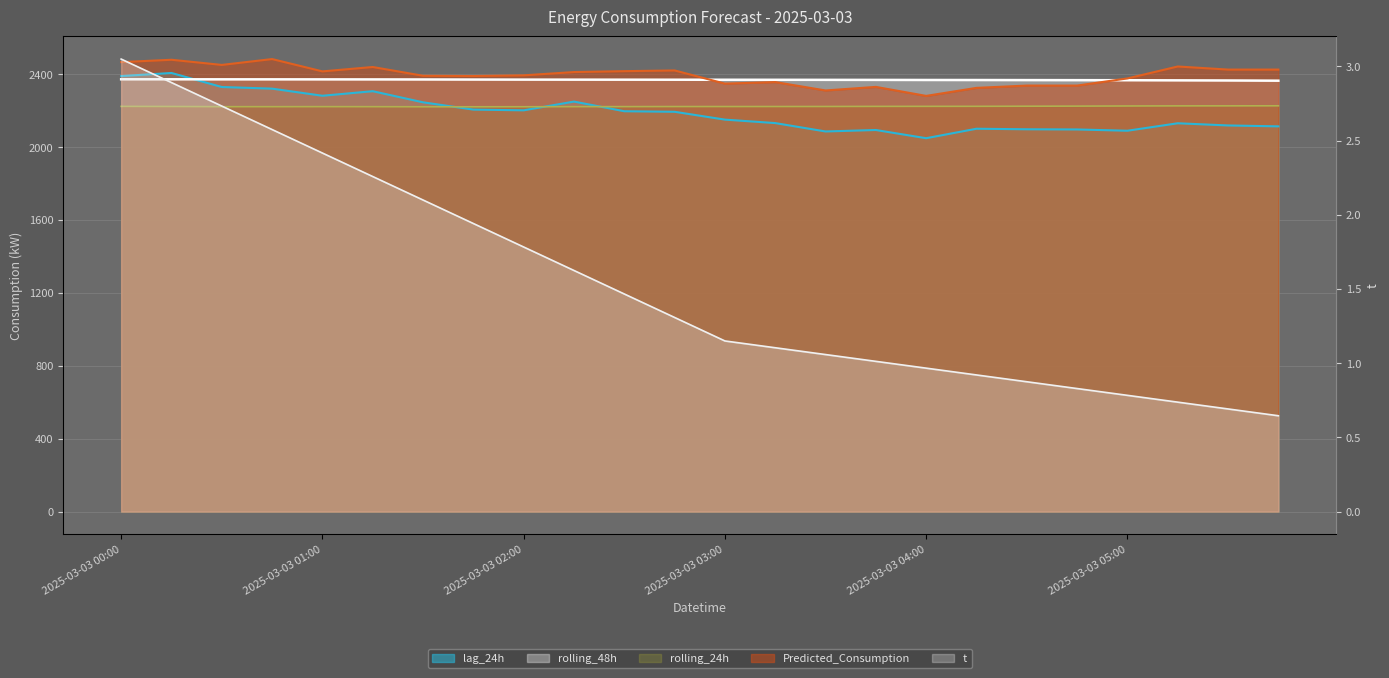

What position from the left is 2025-03-03 03:45?

16